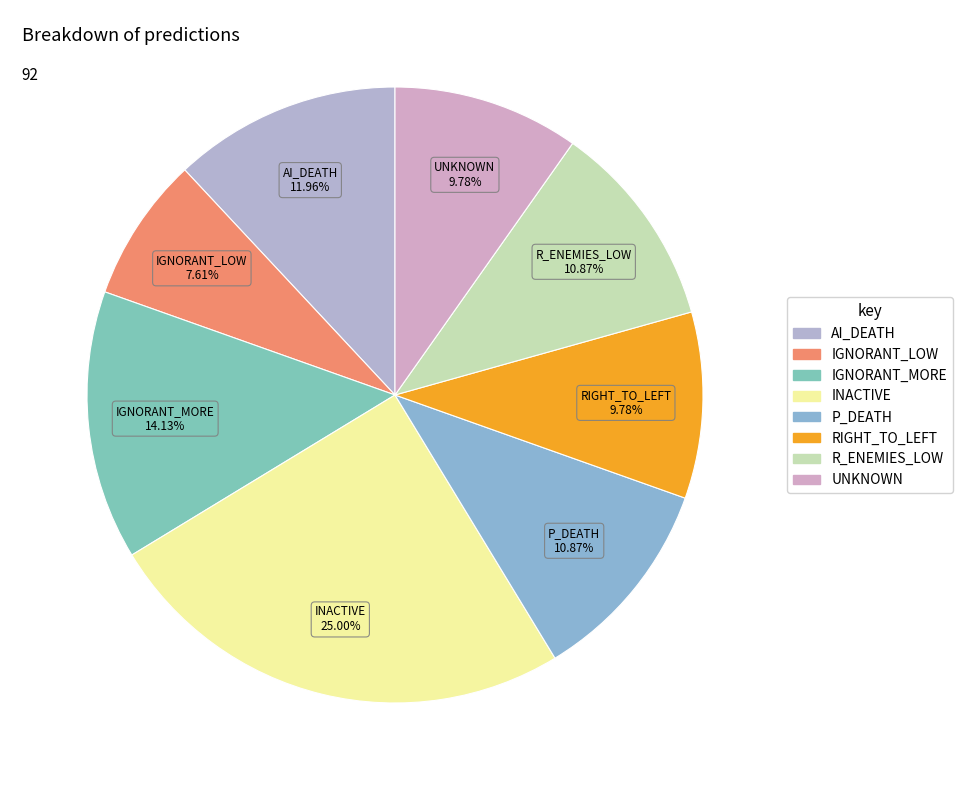

How many segments does this pie chart have?

8